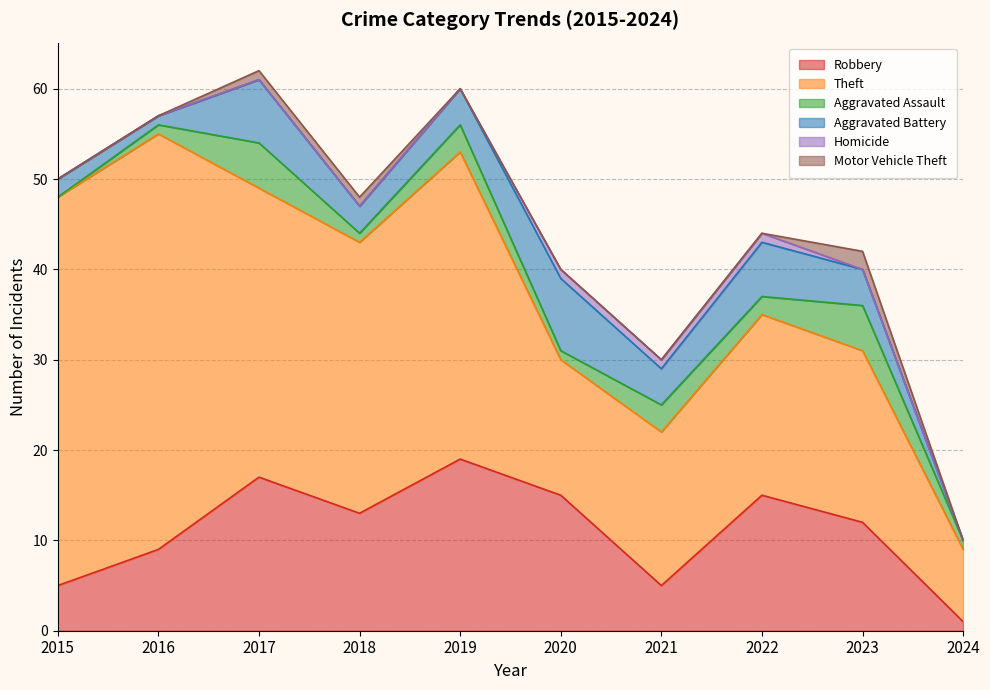

Reading left to right, extract all data points from this chart.

Robbery: 5	9	17	13	19	15	5	15	12	1
Theft: 43	46	32	30	34	15	17	20	19	8
Aggravated Assault: 0	1	5	1	3	1	3	2	5	1
Aggravated Battery: 2	1	7	3	4	8	4	6	4	0
Homicide: 0	0	0	0	0	1	1	1	0	0
Motor Vehicle Theft: 0	0	1	1	0	0	0	0	2	0